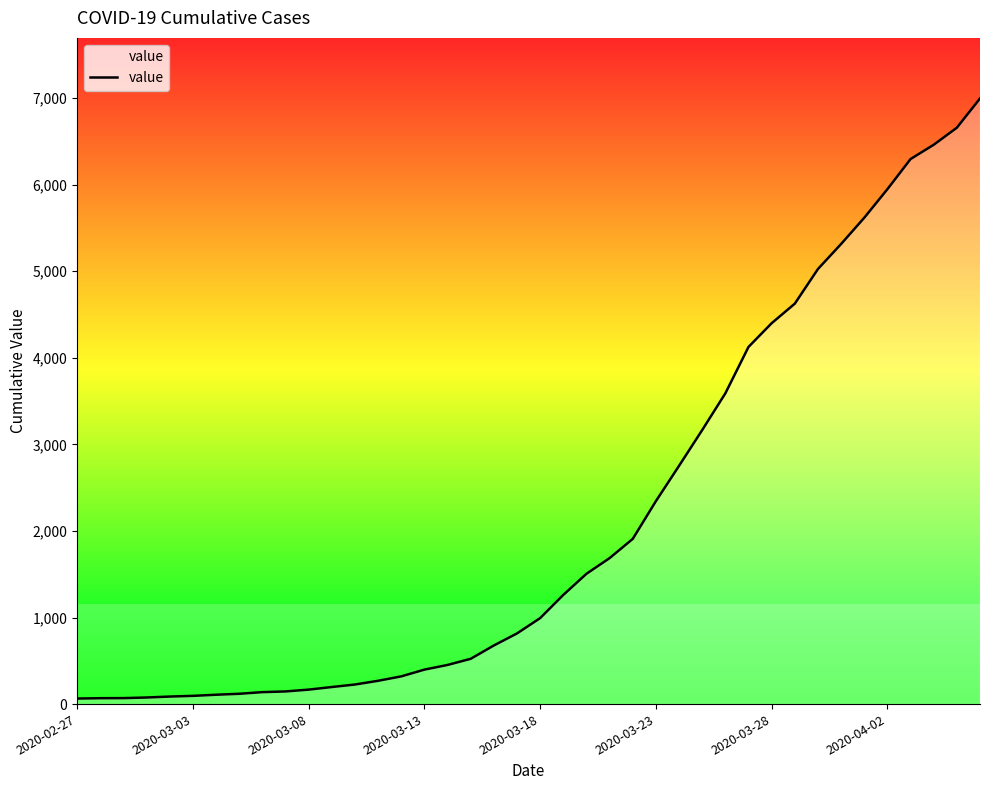

How many lines are shown in the chart?

1